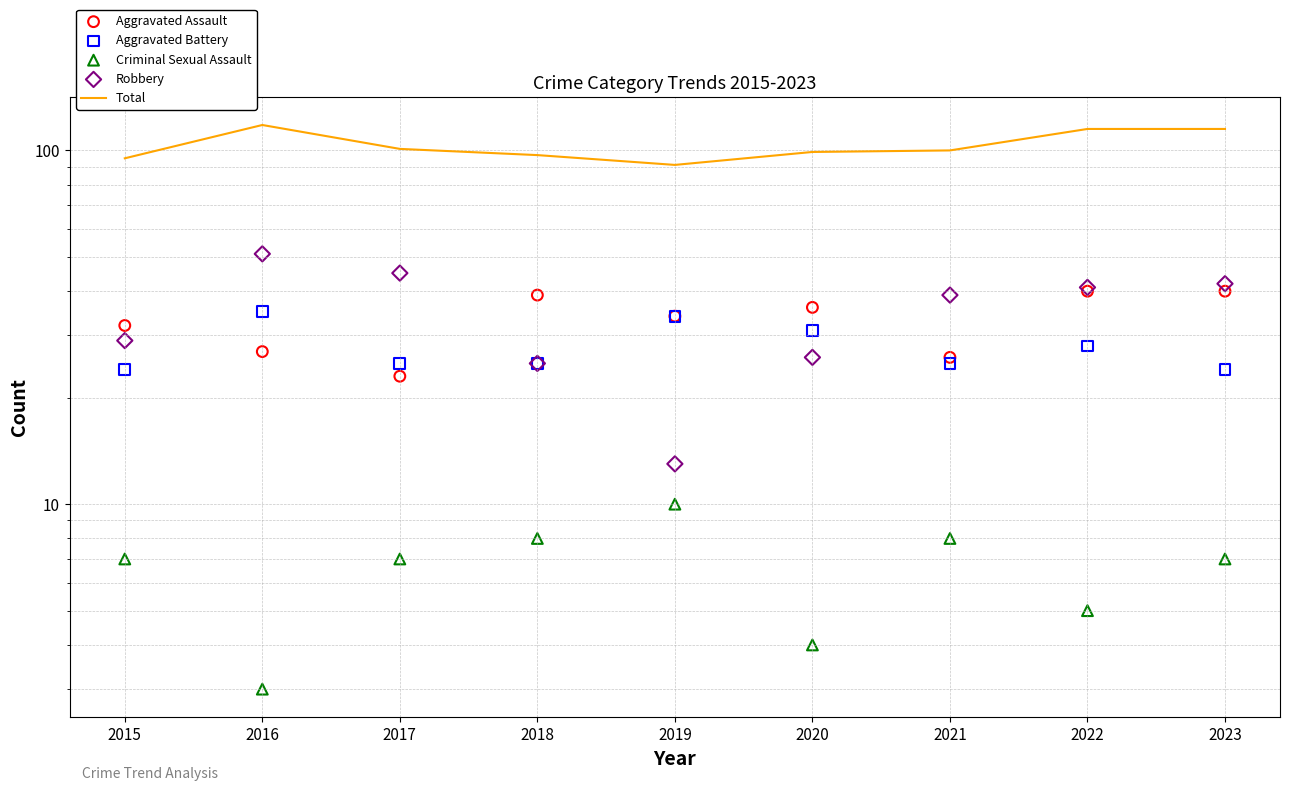

Is the value of Total at 2017 greater than the value of Criminal Sexual Assault at 2016?

Yes